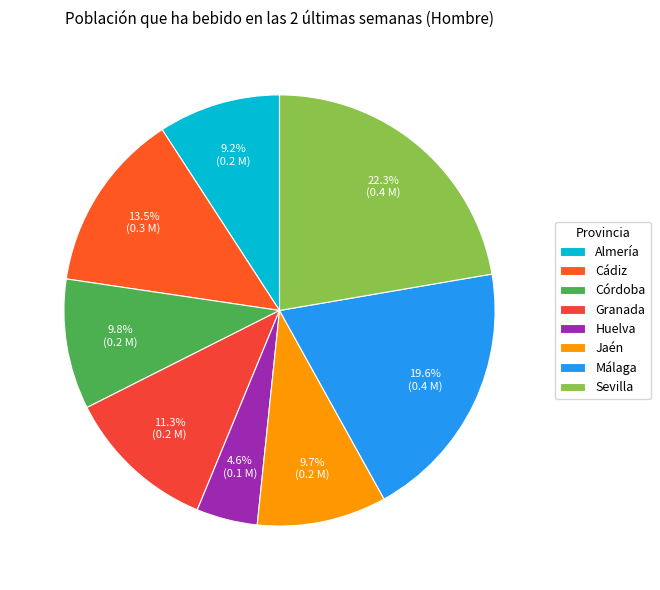

How many segments does this pie chart have?

8